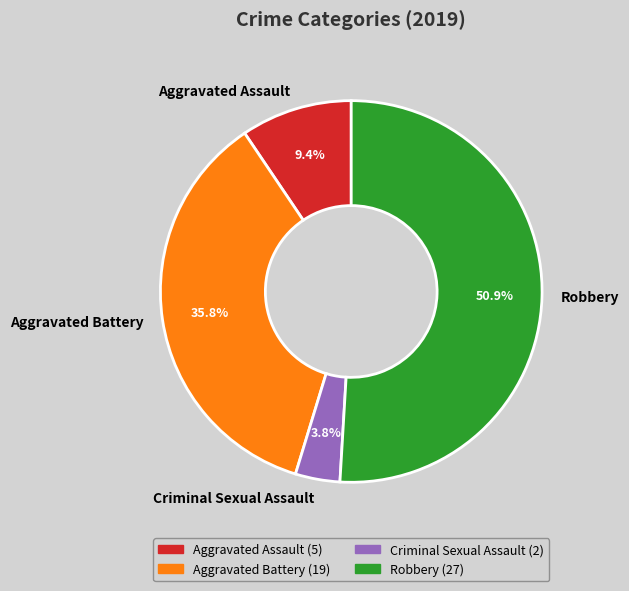

What is the largest slice in the pie chart?

Robbery